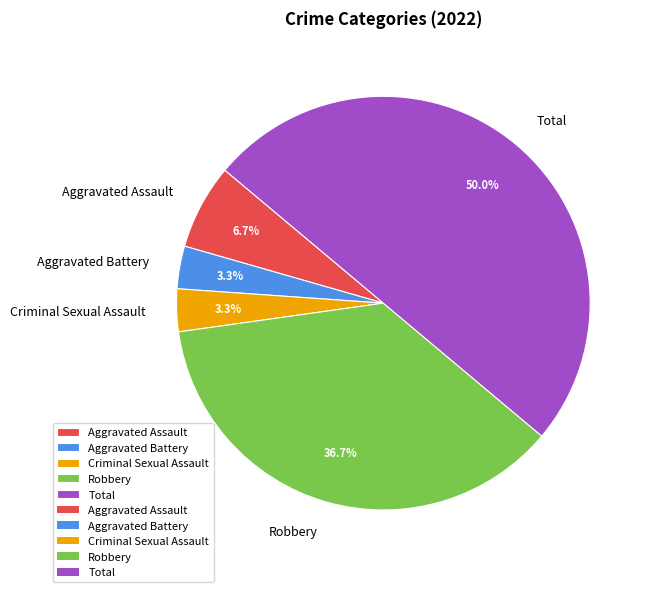

To the nearest percent, what portion does Robbery represent?

37%